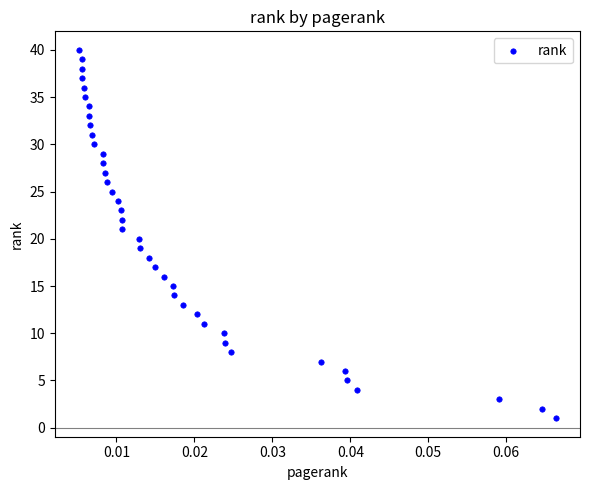

What is the range of Y values (max minus min)?

39